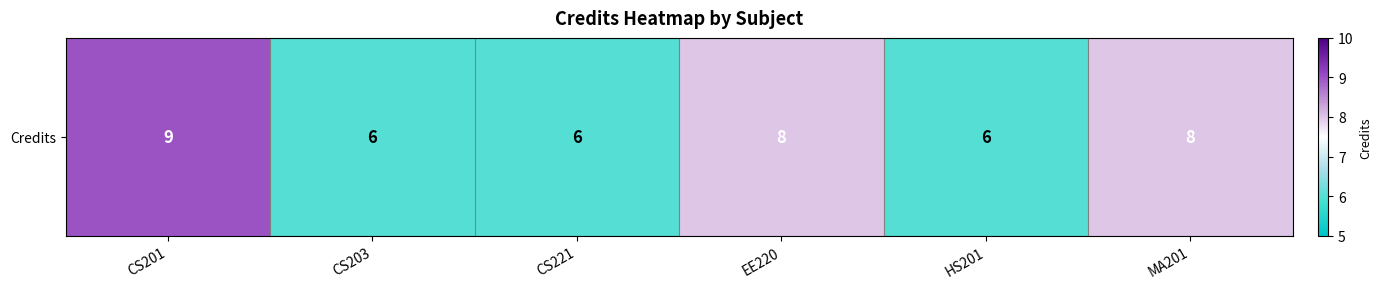

What is the maximum value shown in the chart?

9